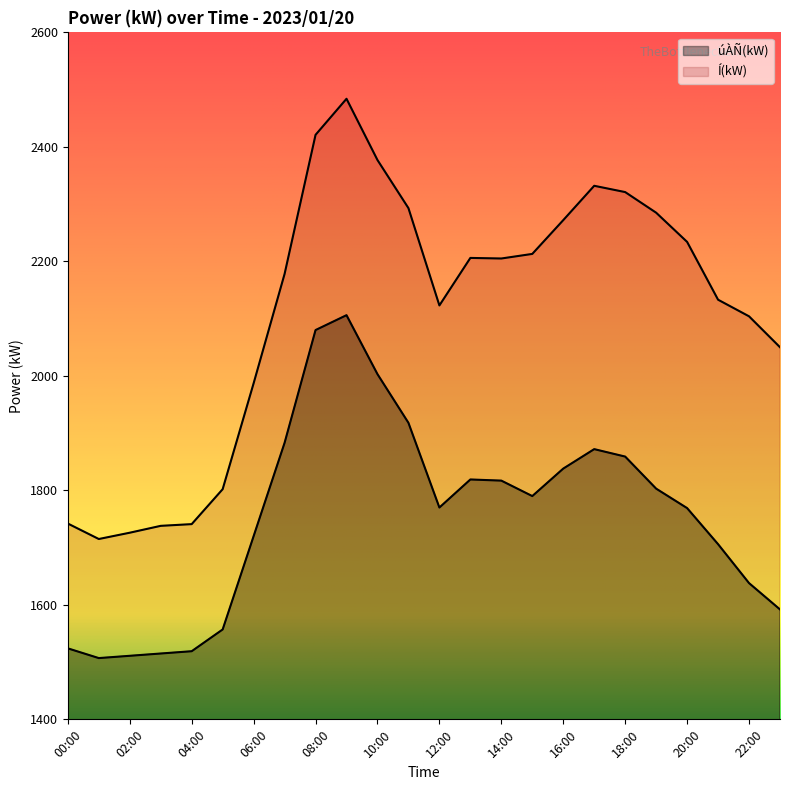

How many lines are shown in the chart?

2